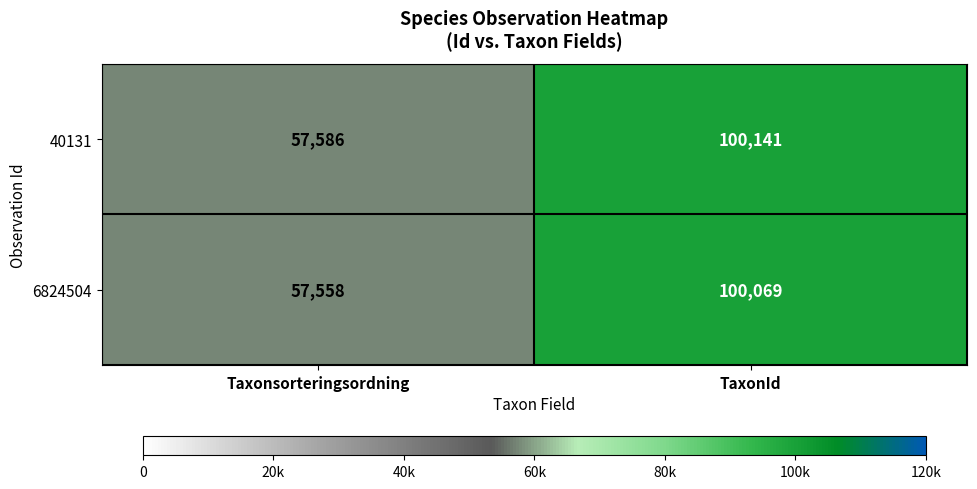

Reading left to right, extract all data points from this chart.

40131: Taxonsorteringsordning=57586	TaxonId=100141
6824504: Taxonsorteringsordning=57558	TaxonId=100069